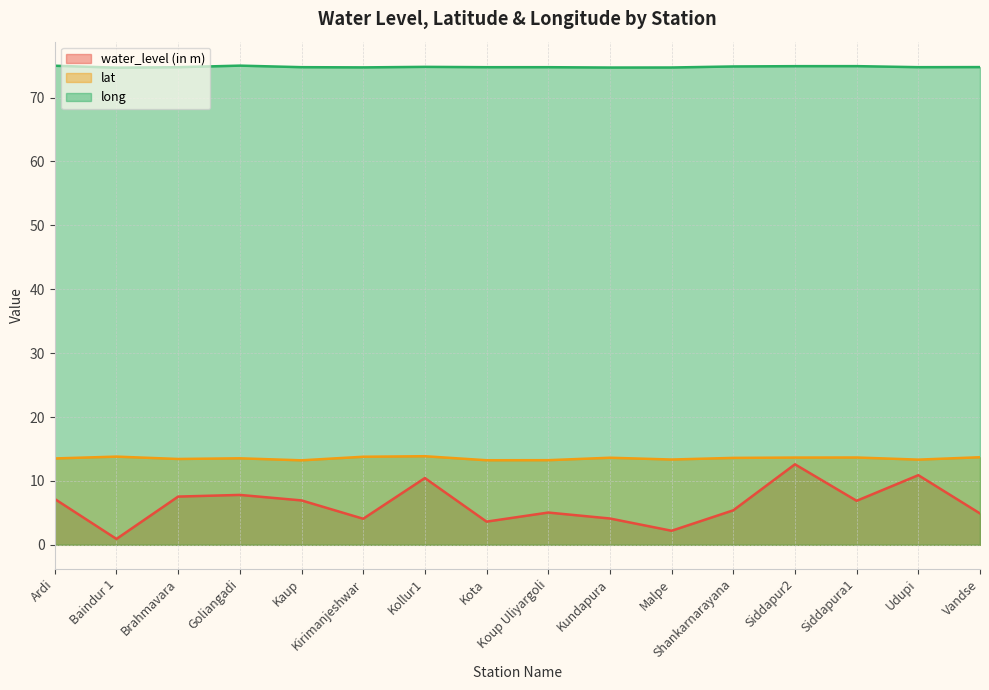

Rank the series by their maximum value, from highest to lowest.

long, lat, water_level (in m)